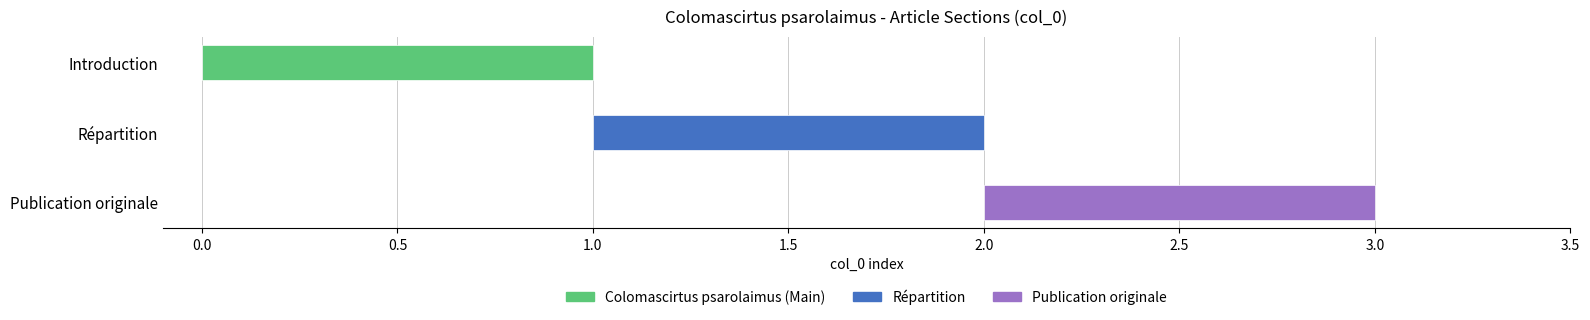

The chart shows a value of 0 at Répartition. True or false?

False